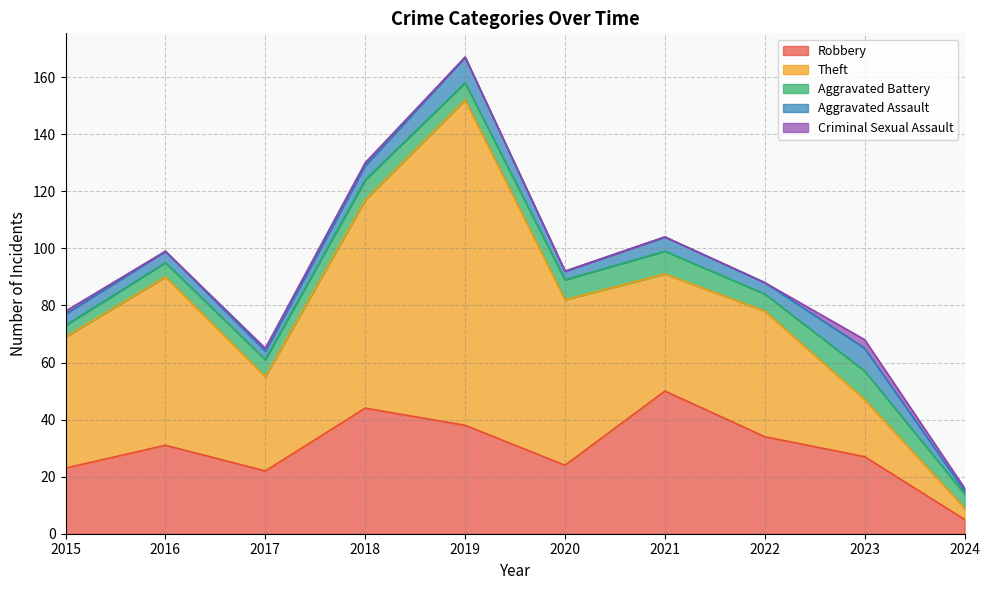

Reading left to right, list all the values displayed in this chart.

Robbery: 2015=23	2016=31	2017=22	2018=44	2019=38	2020=24	2021=50	2022=34	2023=27	2024=5
Theft: 2015=46	2016=59	2017=33	2018=73	2019=114	2020=58	2021=41	2022=44	2023=20	2024=4
Aggravated Battery: 2015=4	2016=5	2017=6	2018=7	2019=6	2020=7	2021=8	2022=6	2023=10	2024=5
Aggravated Assault: 2015=4	2016=4	2017=3	2018=5	2019=9	2020=3	2021=5	2022=4	2023=8	2024=1
Criminal Sexual Assault: 2015=1	2016=0	2017=1	2018=1	2019=0	2020=0	2021=0	2022=0	2023=3	2024=1